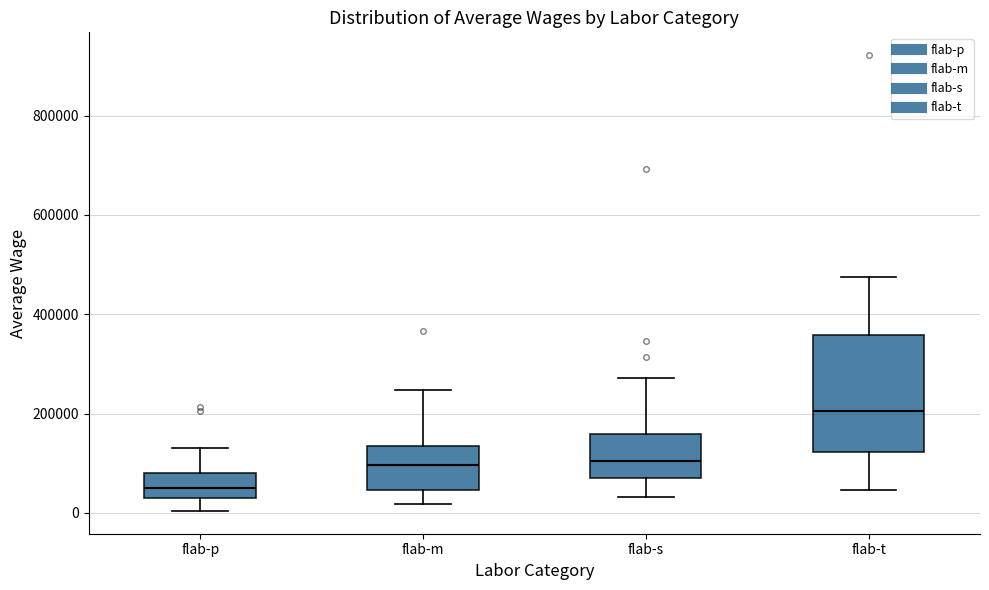

Where does the lower whisker of the box for flab-p end on the y-axis? The values are not printed on the chart, so give them approximately, as read against the axis.

0